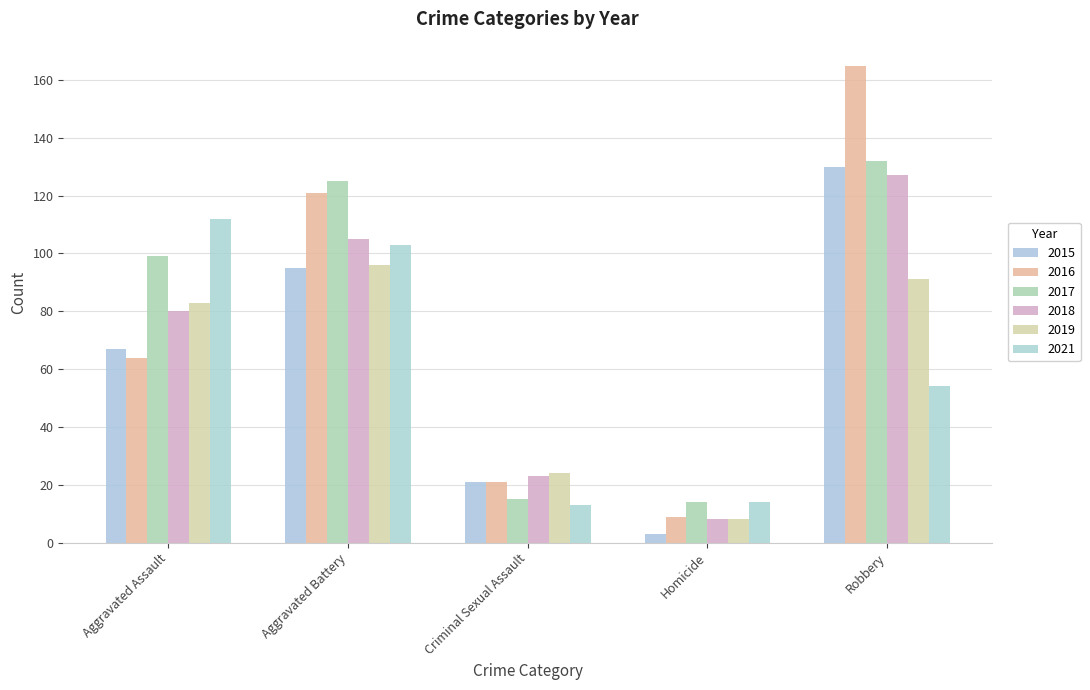

How many data points in 2021 are less than 54?

2